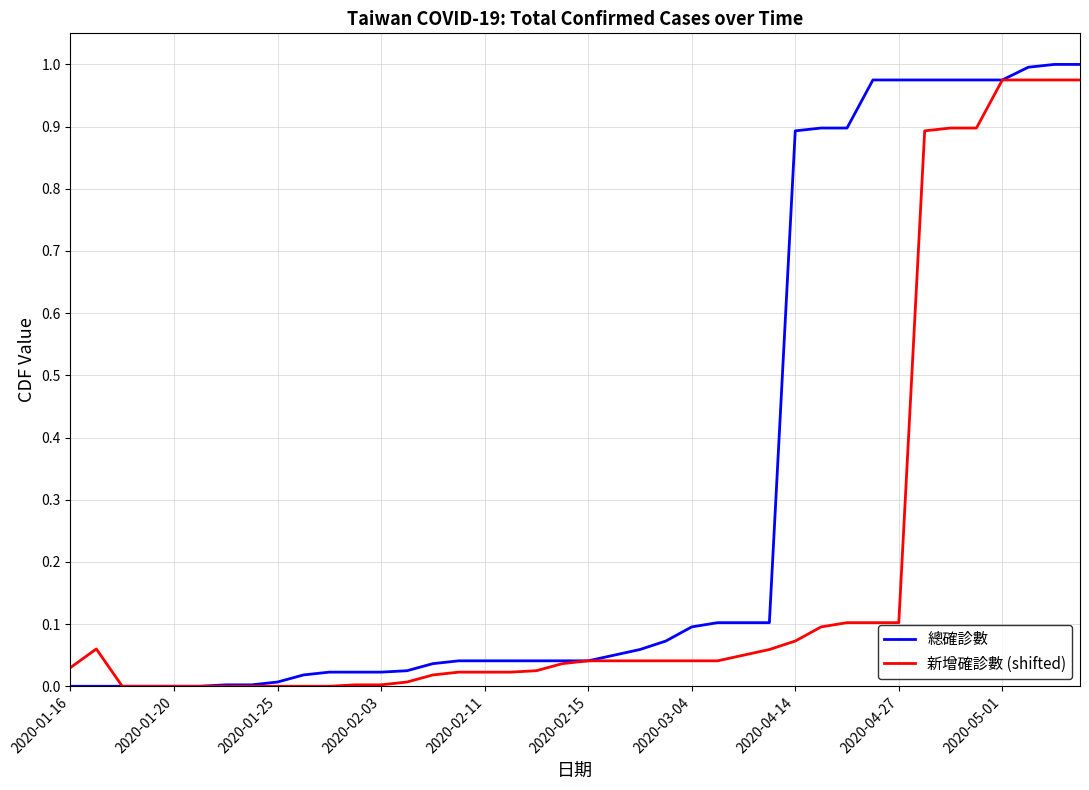

List the series in order of their overall mean, lowest first.

新增確診數 (shifted), 總確診數